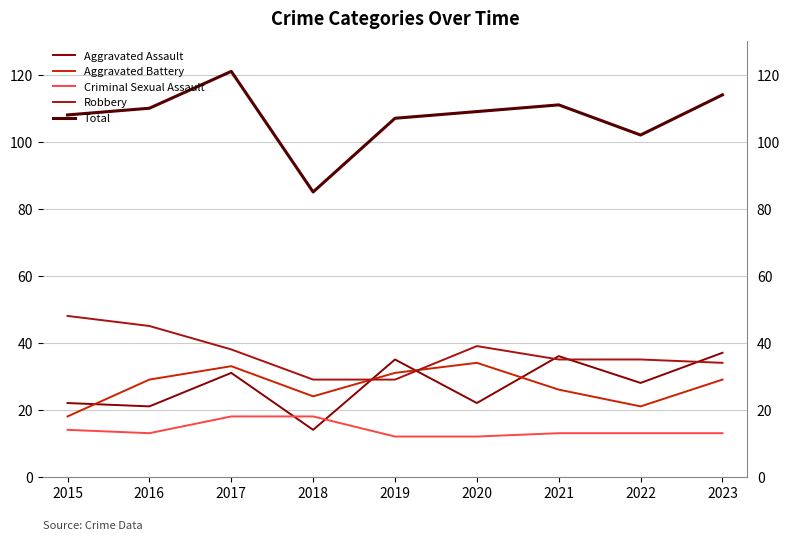

What is the minimum value shown in the chart?

12